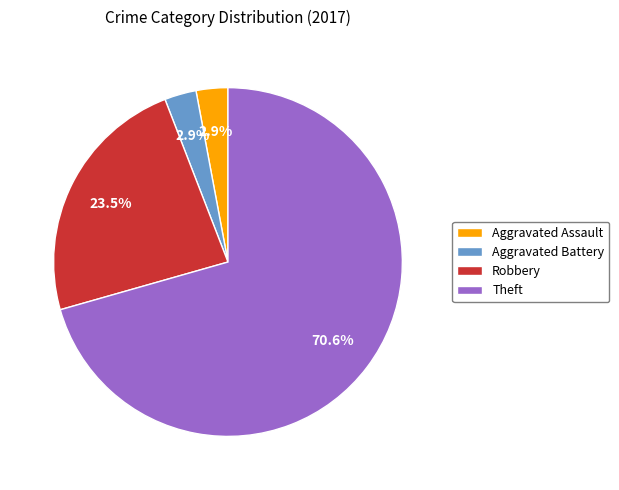

Approximately how many times larger is the value at Theft compared to Robbery?

3.0